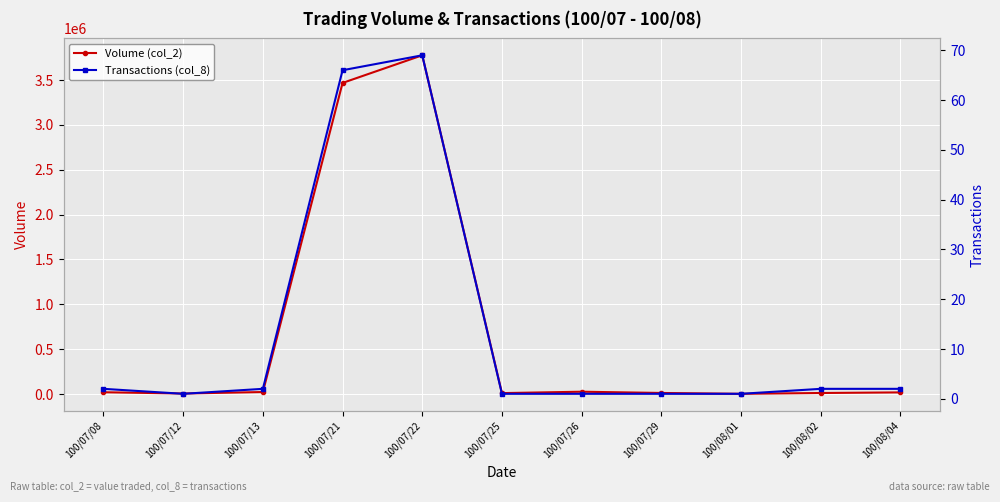

How many distinct data groups are displayed?

2